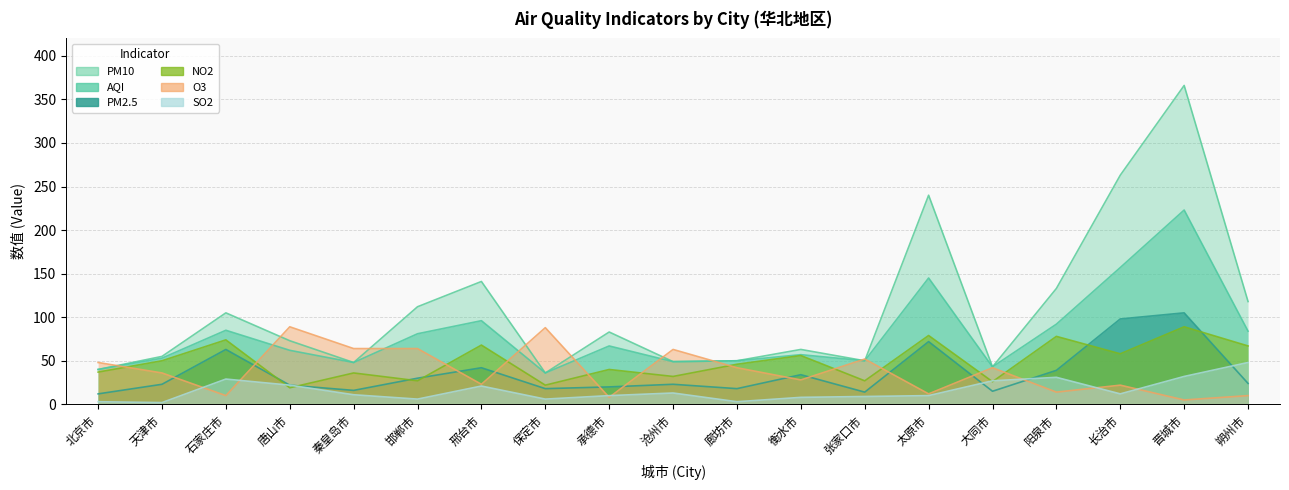

Which series has the largest total across all categories?

PM10